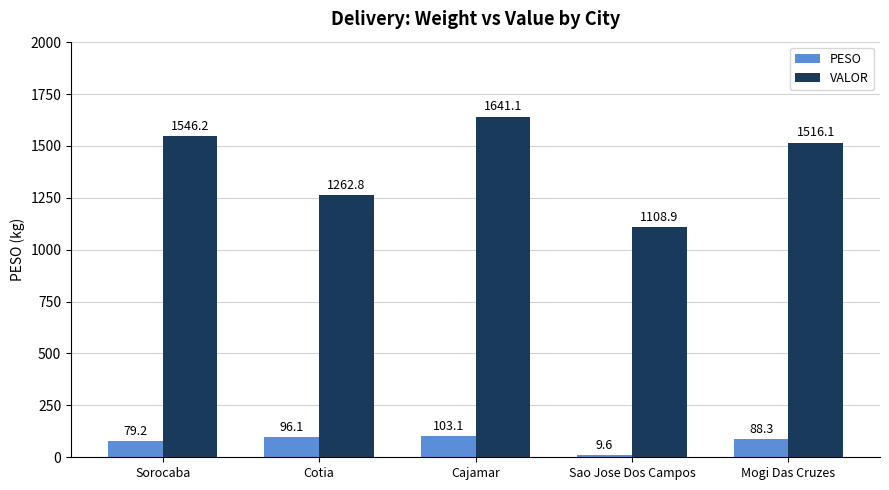

What is the value of the VALOR bar at the 5th from the left?

1516.1